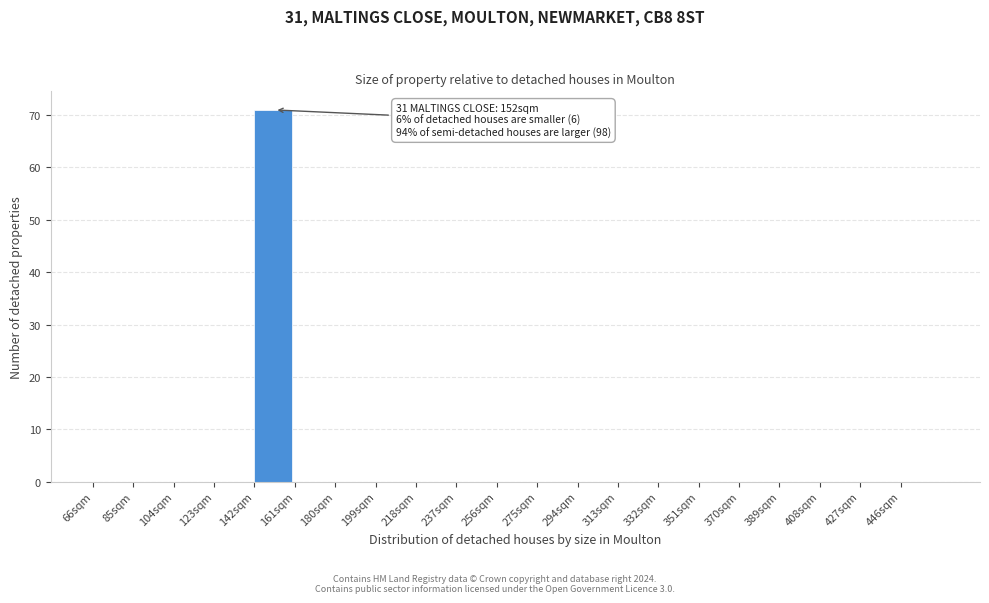

Over which range of the x-axis is the bar tallest?

142 to 161